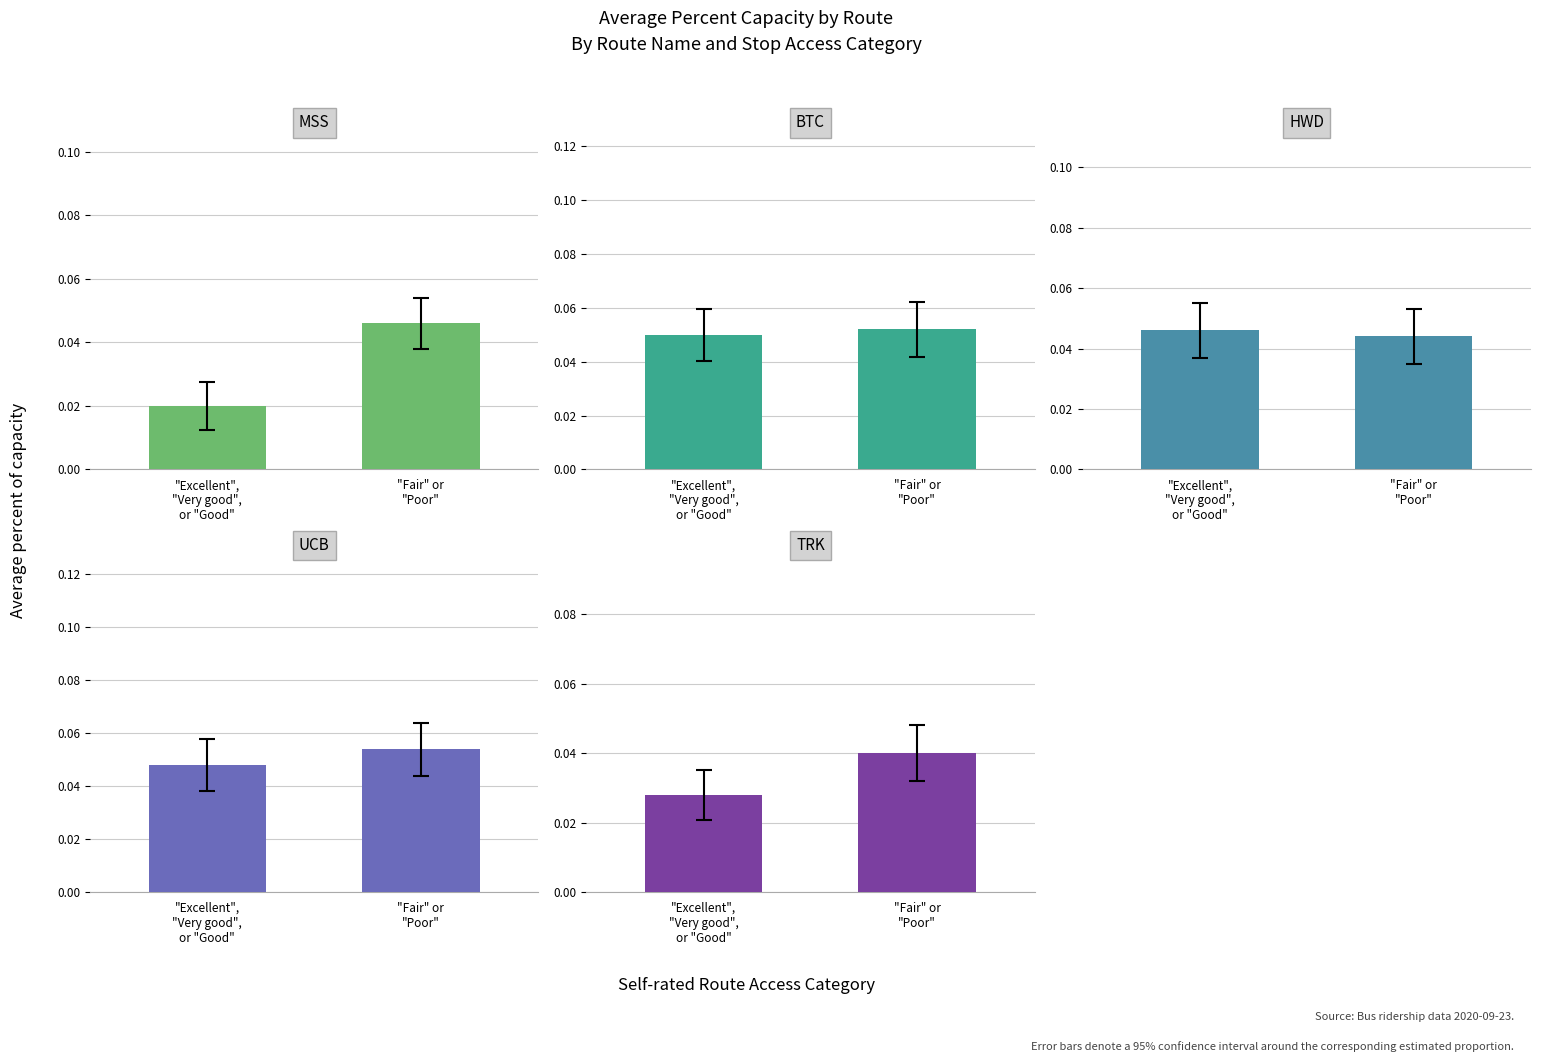

Which series has the widest spread of values?

MSS